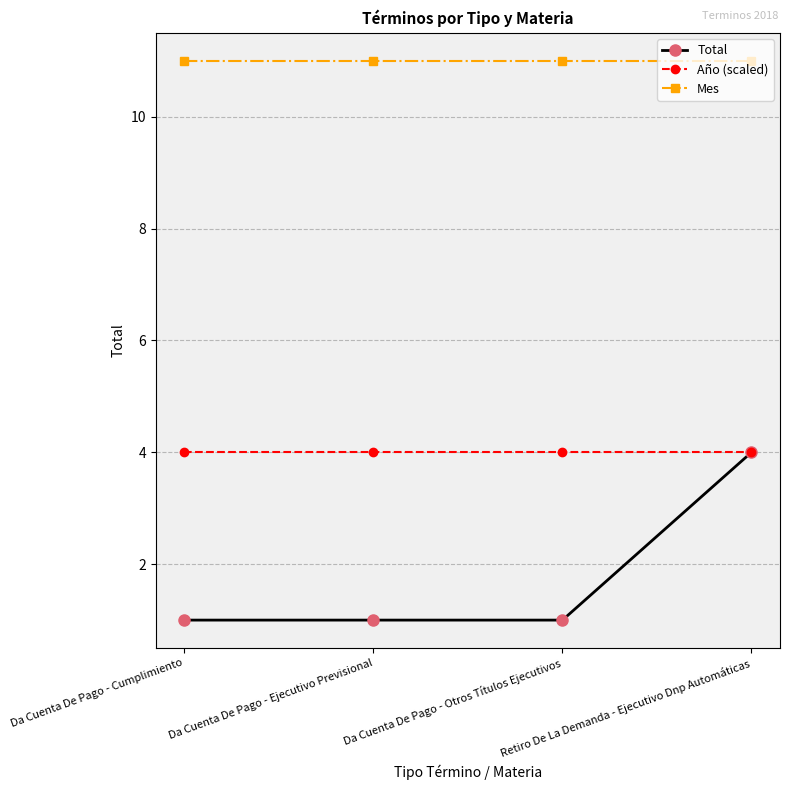

What are all the series names shown in the legend?

Total, Año (scaled), Mes